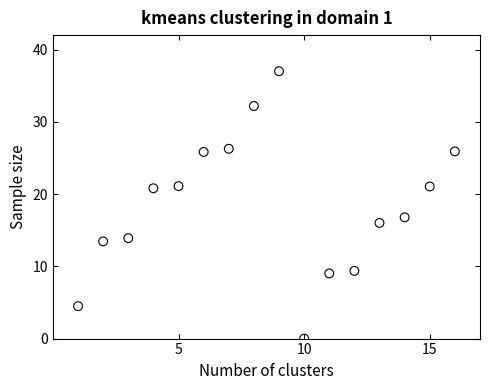

What Y value in the scatter plot is closest to 18?

16.8